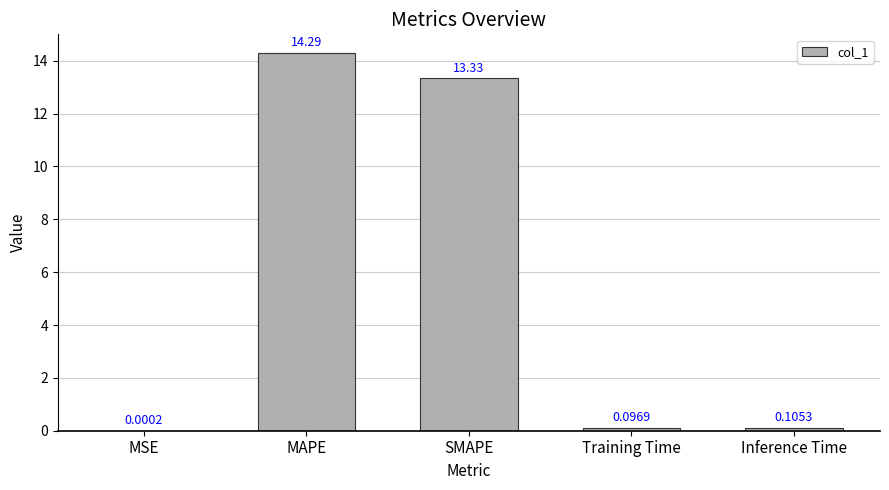

Which has a higher value, MSE or Training Time?

Training Time